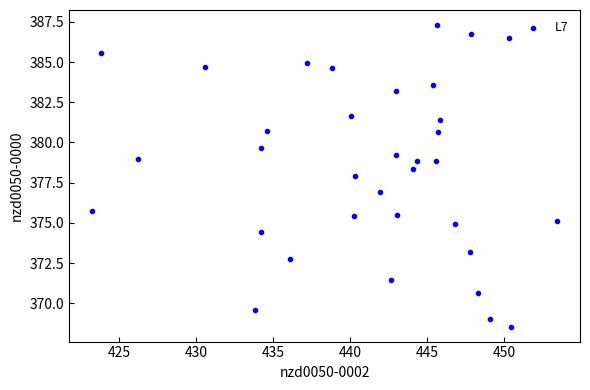

What is the range of Y values (max minus min)?

18.7